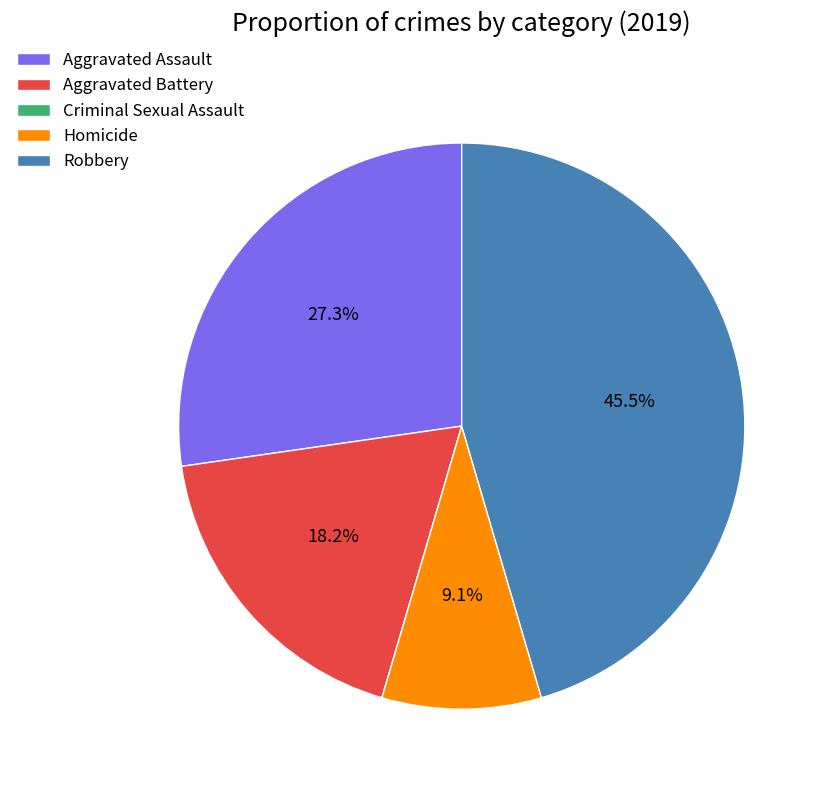

Which category has the biggest portion of the pie?

Robbery